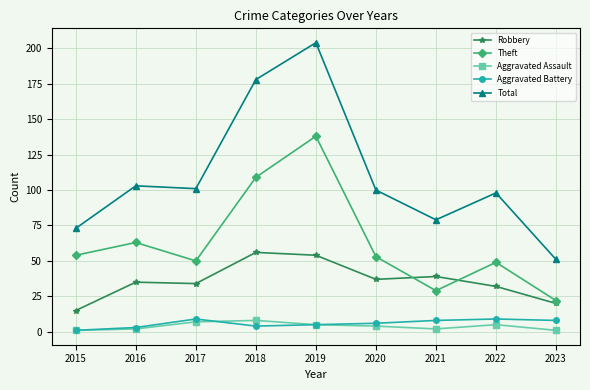

What is the difference between the maximum and minimum values in the Aggravated Battery series?

8